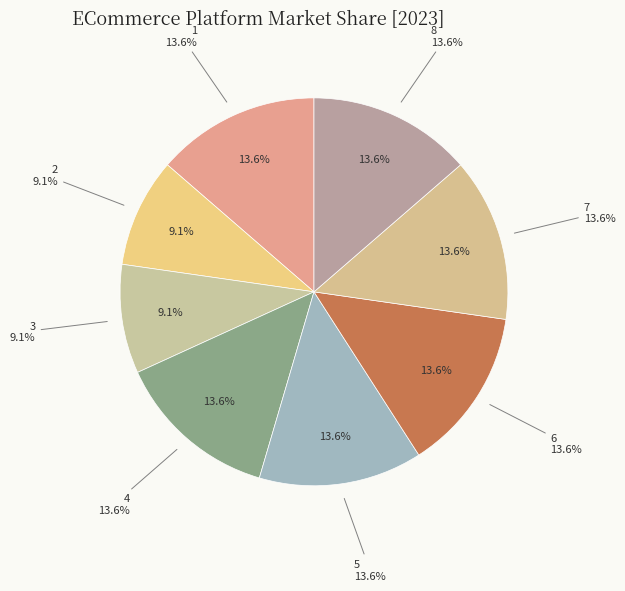

What percentage is NOT represented by 2?

90.9%